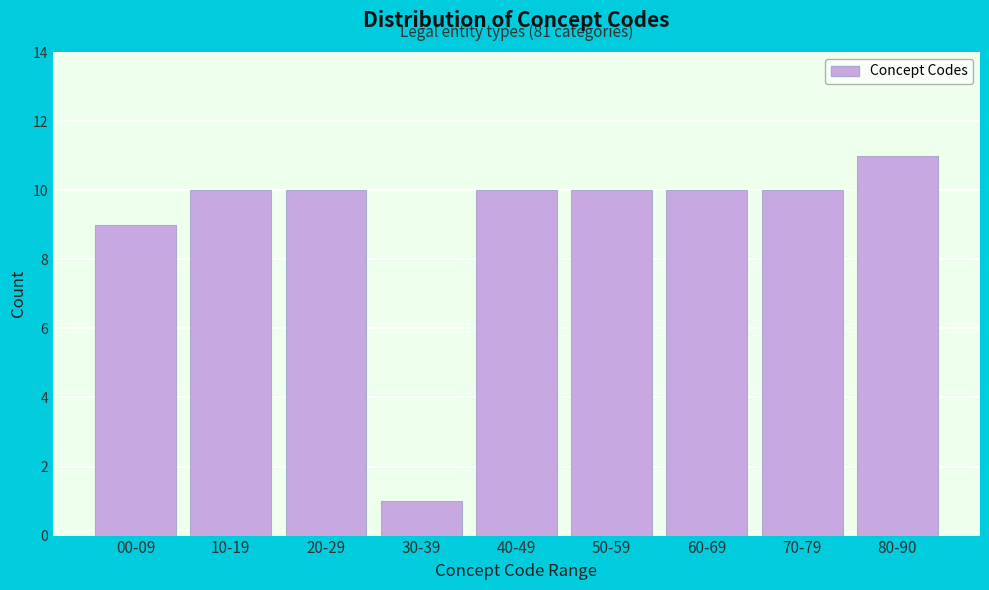

Reading left to right, transcribe all the data shown in this chart.

9	10	10	1	10	10	10	10	11